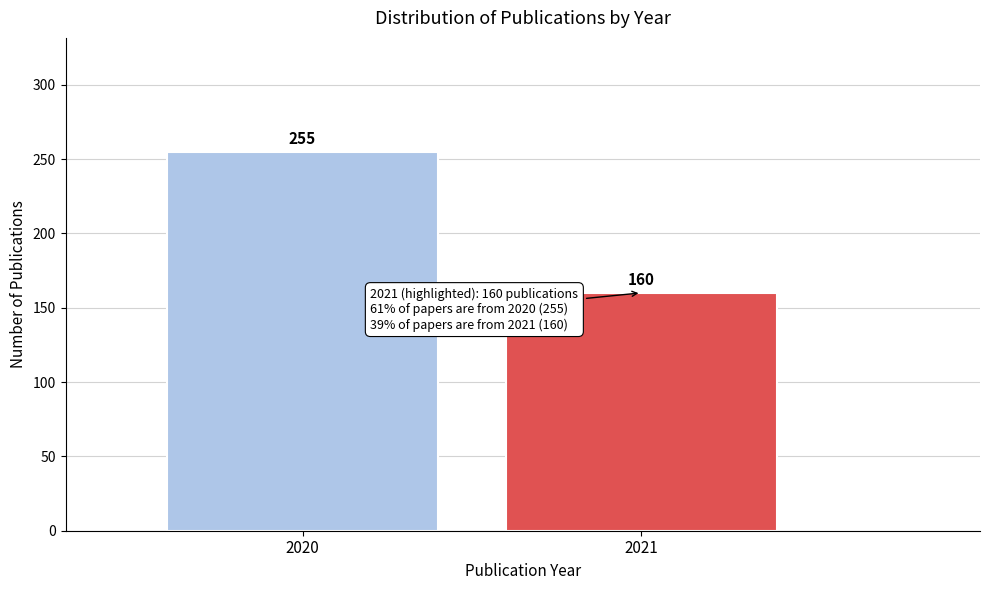

Reading right to left, what are all the values shown in this chart?

160	255